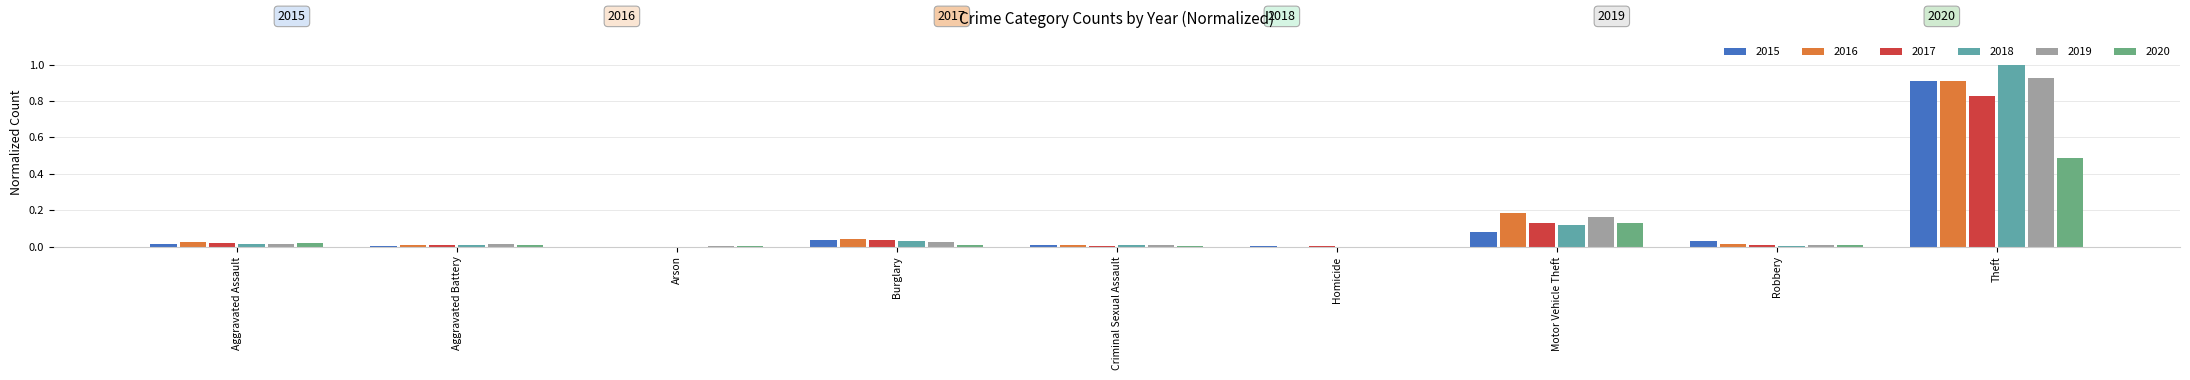

The 2020 series shows 0.0 at Robbery. True or false?

True